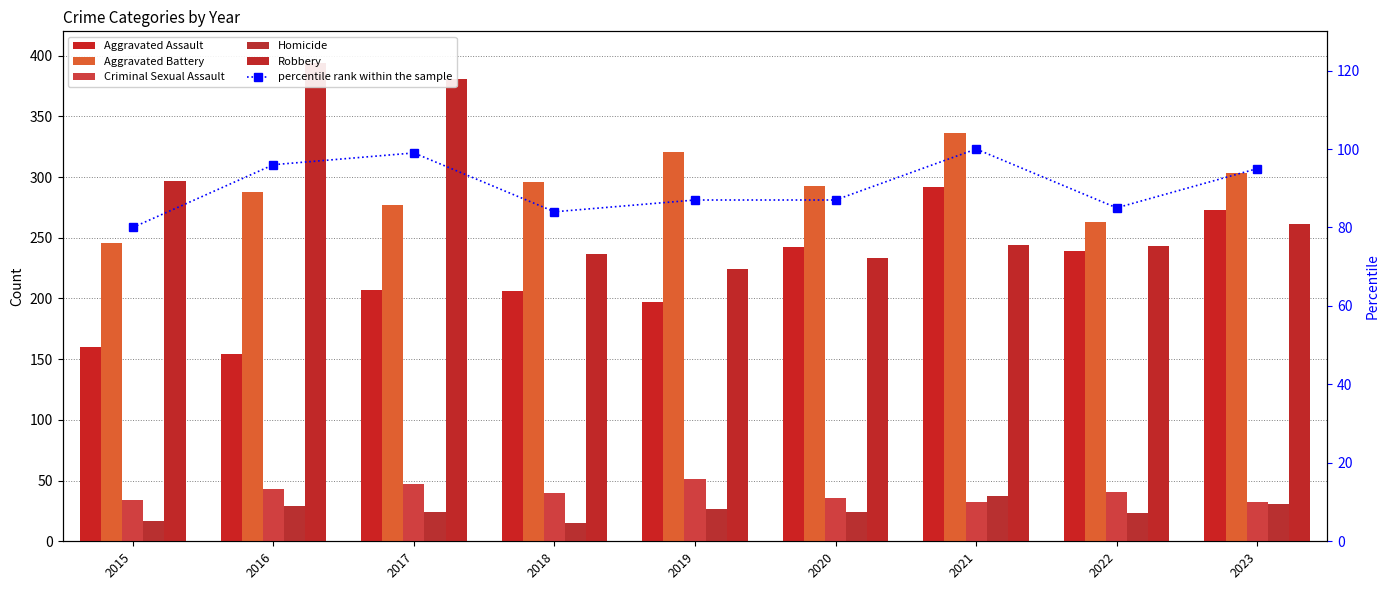

At how many categories does at least one series exceed 138?

9